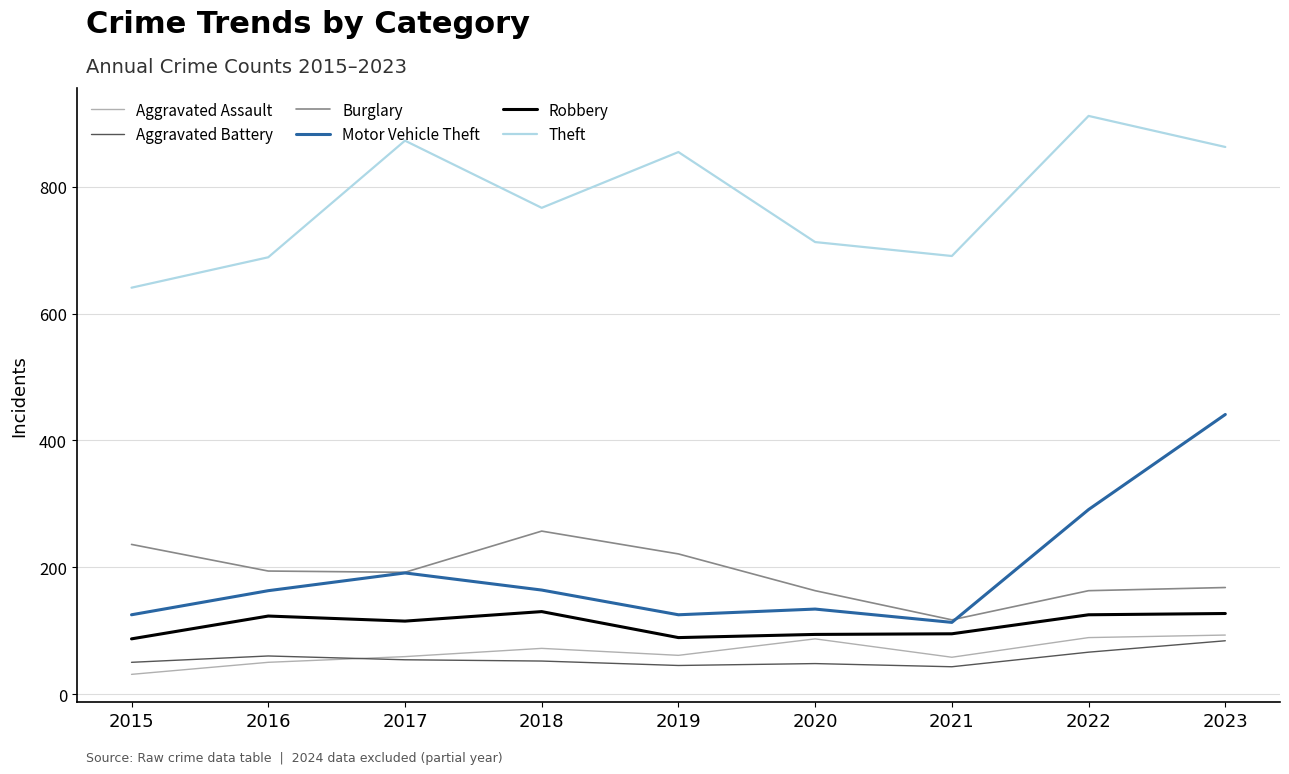

True or false: Aggravated Battery has a value of 60 at 2016.

True